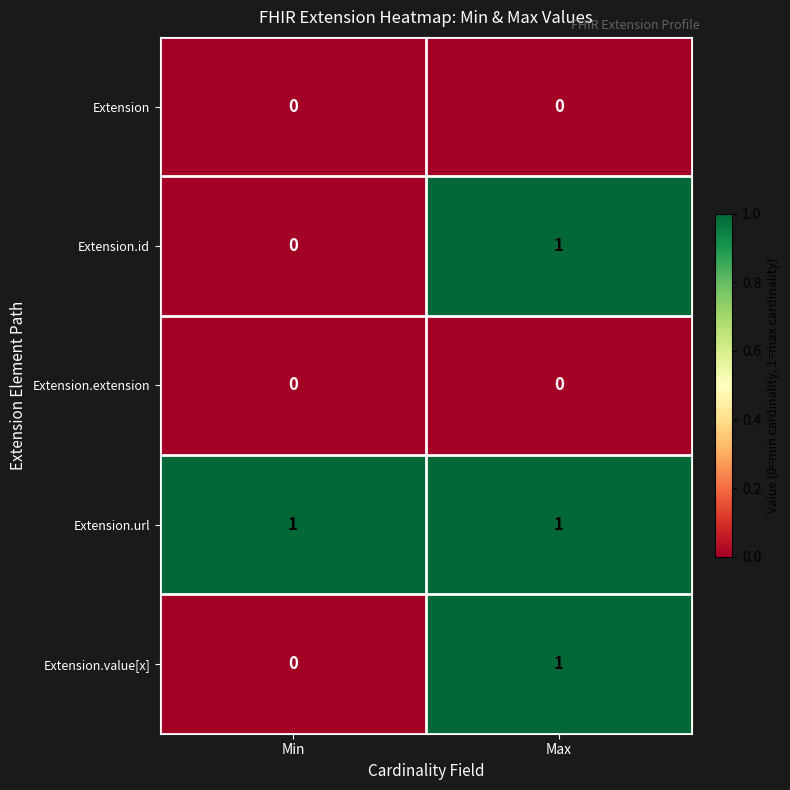

At which category is the sum across all series the highest?

Max